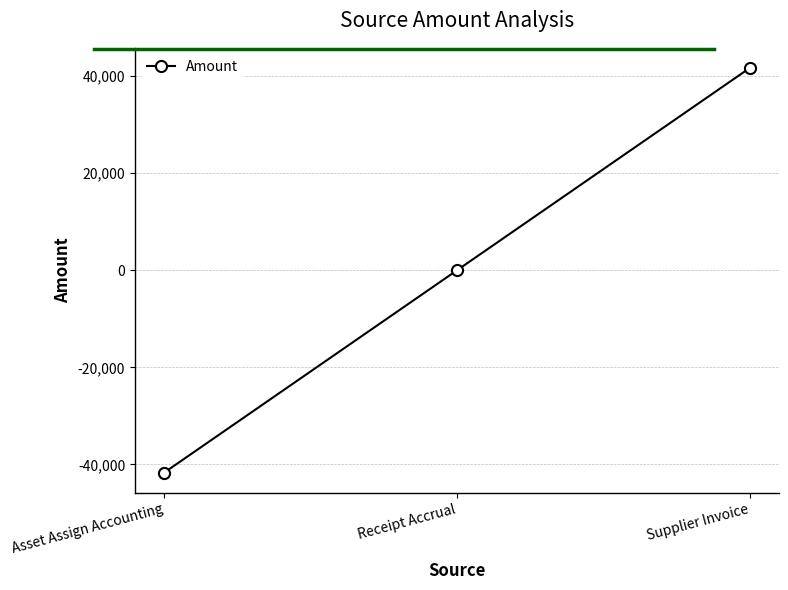

What is the change in value from Receipt Accrual to Supplier Invoice?

+41684.8